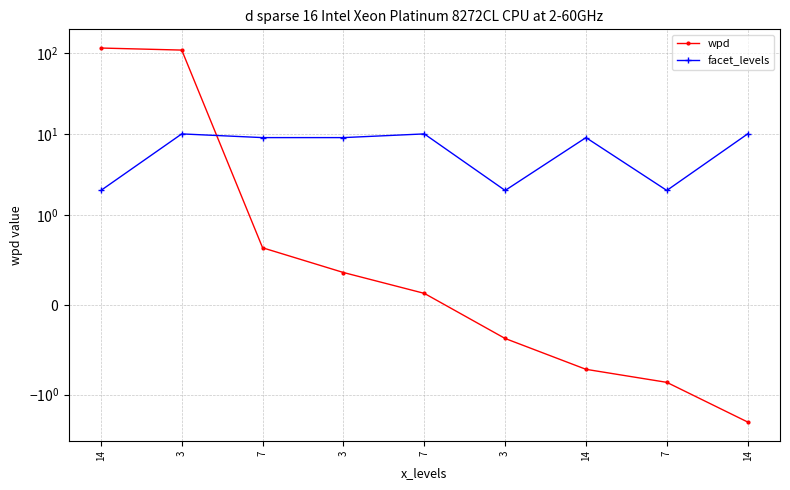

How many interior local peaks does the facet_levels series have?

3